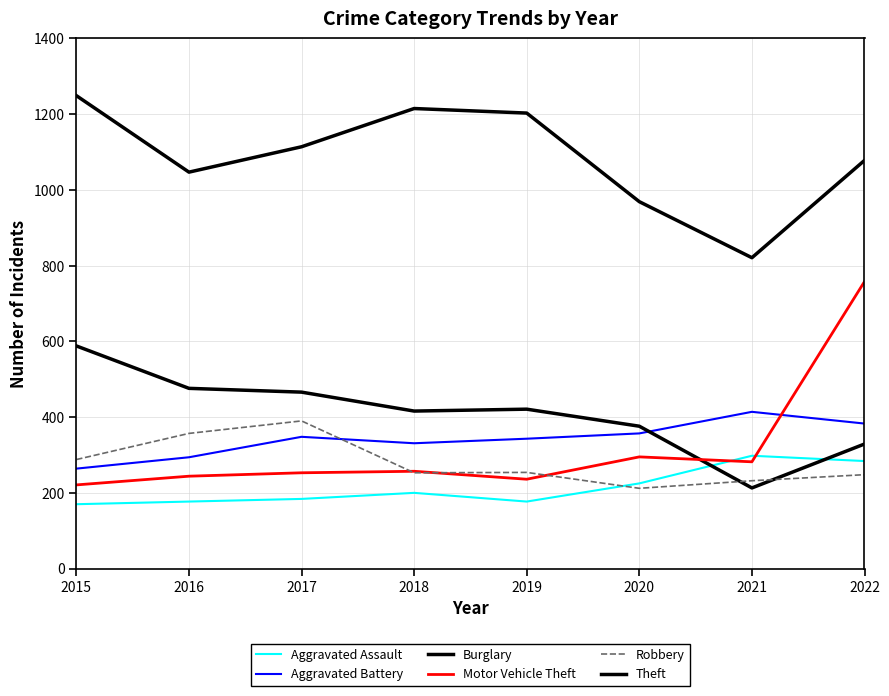

Does the chart have visible grid lines?

Yes